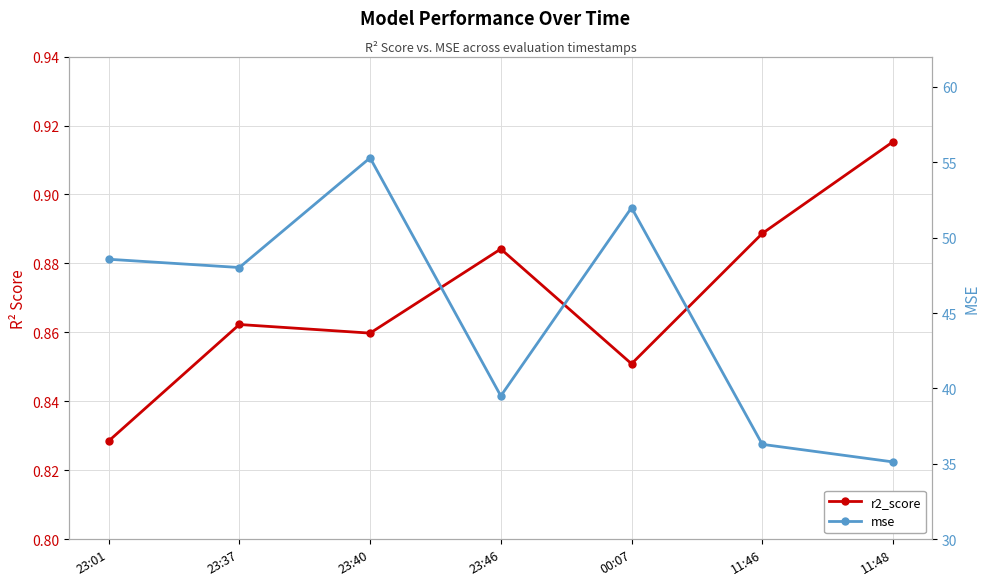

What are all the series names shown in the legend?

r2_score, mse